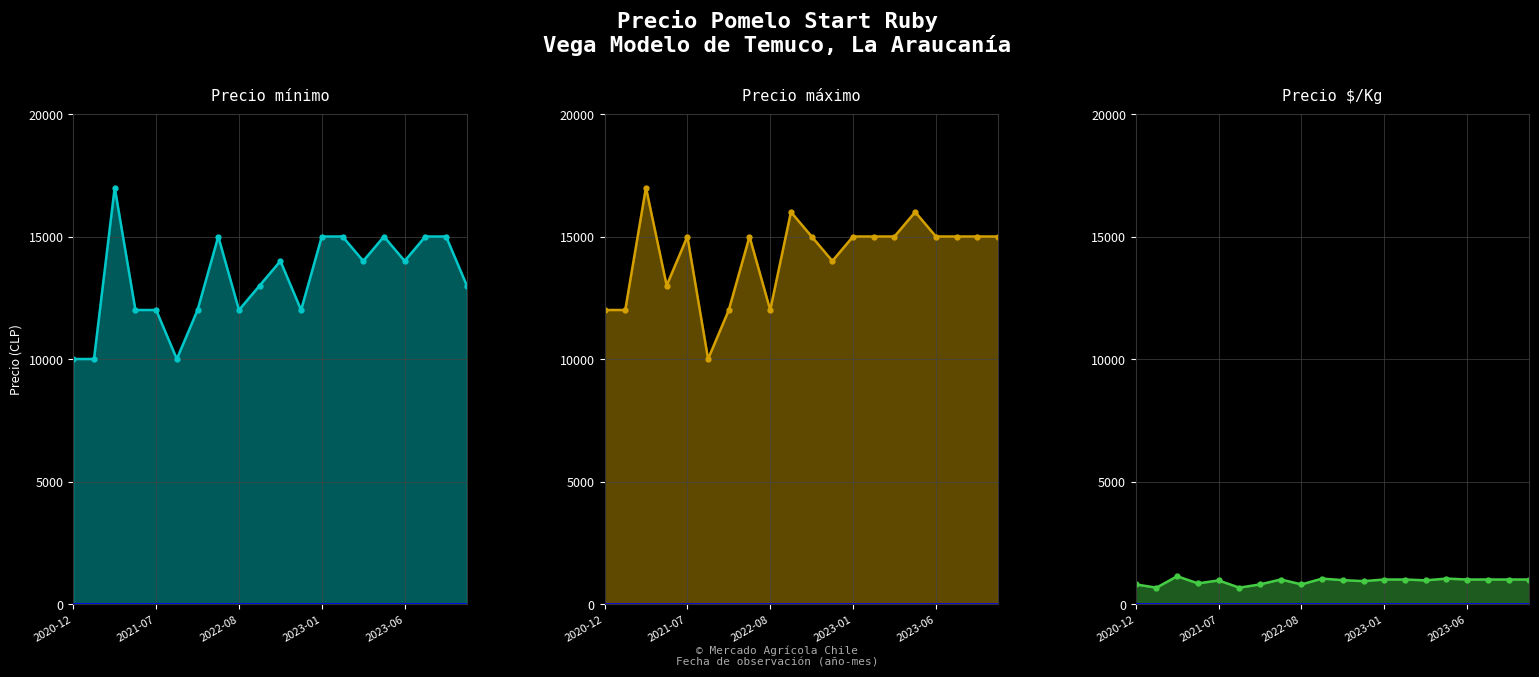

Rank the series at 9 from highest to lowest value.

Precio máximo, Precio mínimo, Precio $/Kg